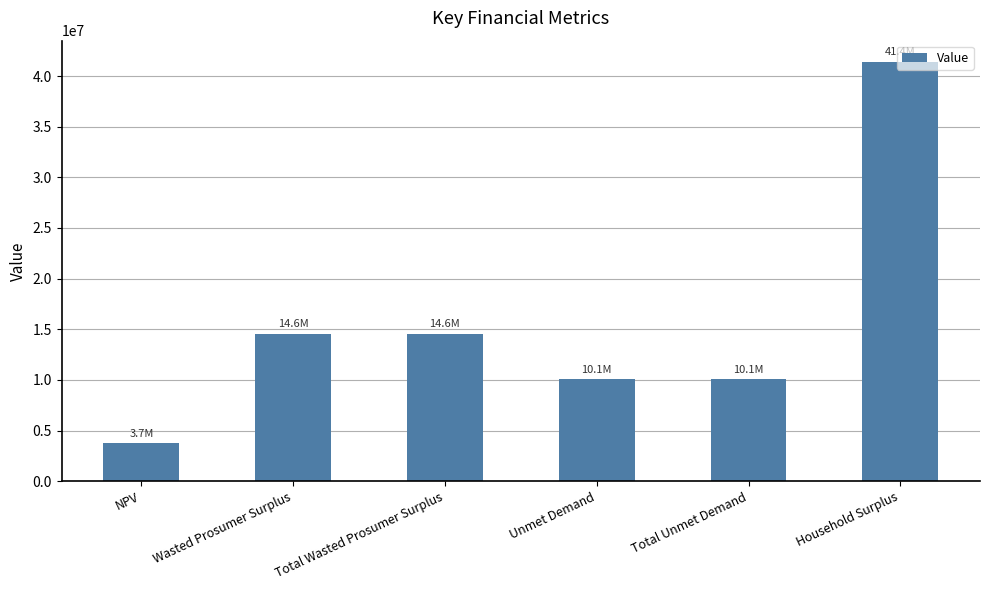

Which has a higher value, Wasted Prosumer Surplus or Unmet Demand?

Wasted Prosumer Surplus